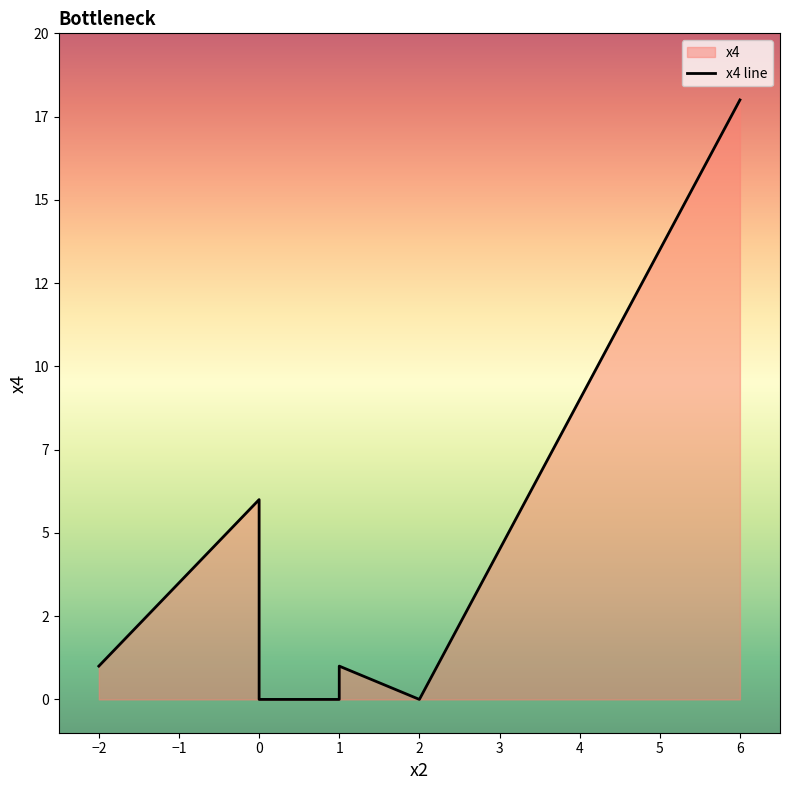

How many points are higher than both their immediate neighbors (excluding endpoints)?

2